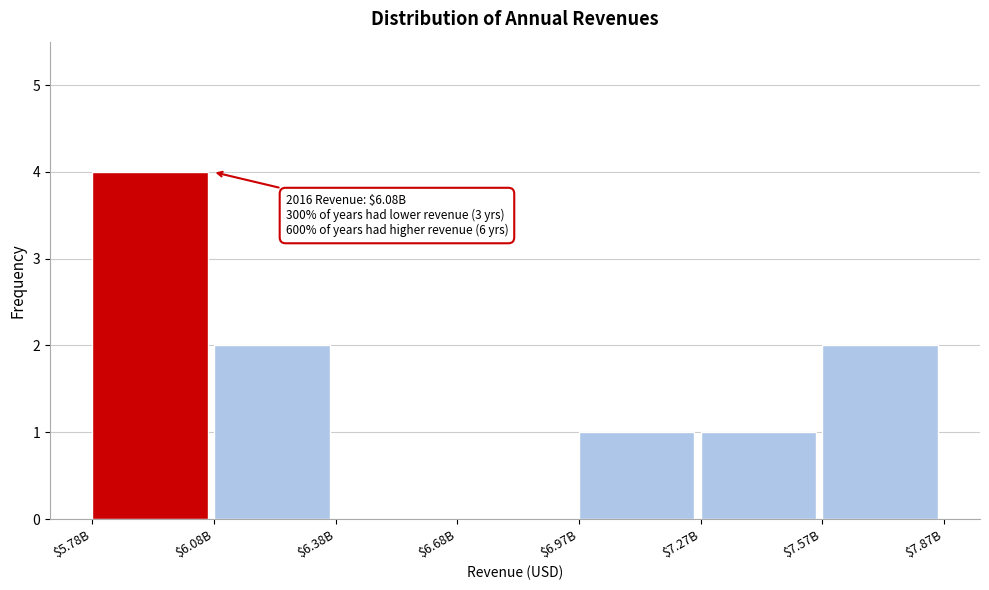

The chart shows a value of 3 at $7.57B. True or false?

False